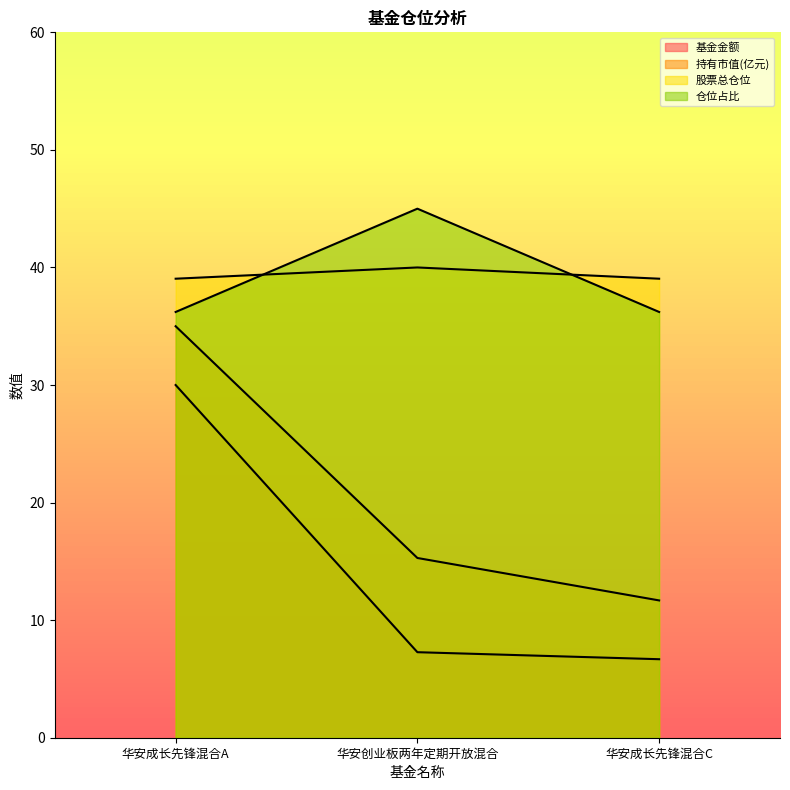

What is the difference between the maximum and second lowest values in the 股票总仓位 series?

1.0